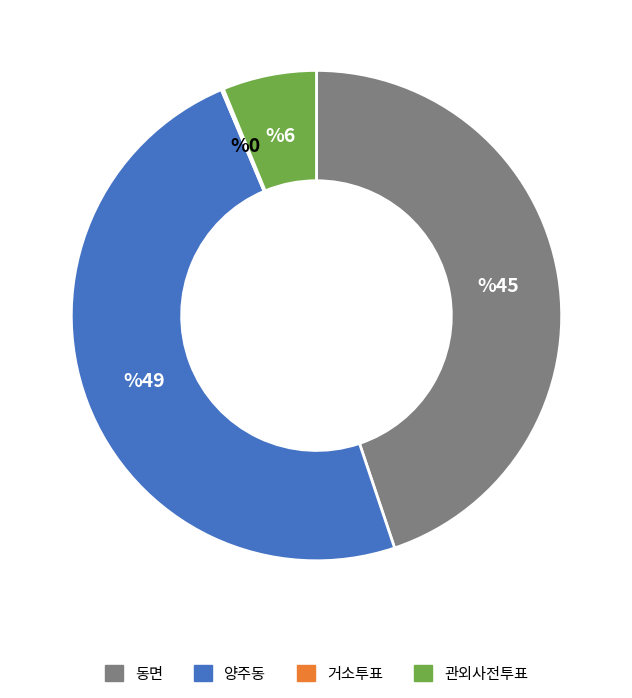

Is there a majority slice in this chart?

No